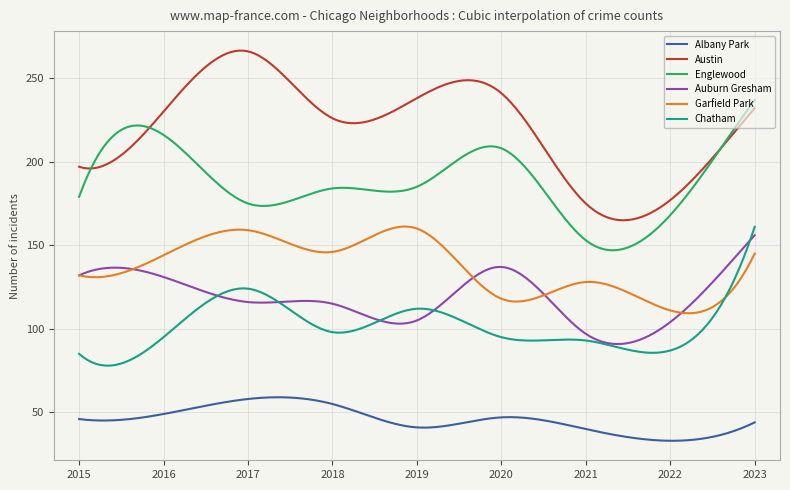

Which series has the largest total across all categories?

Austin